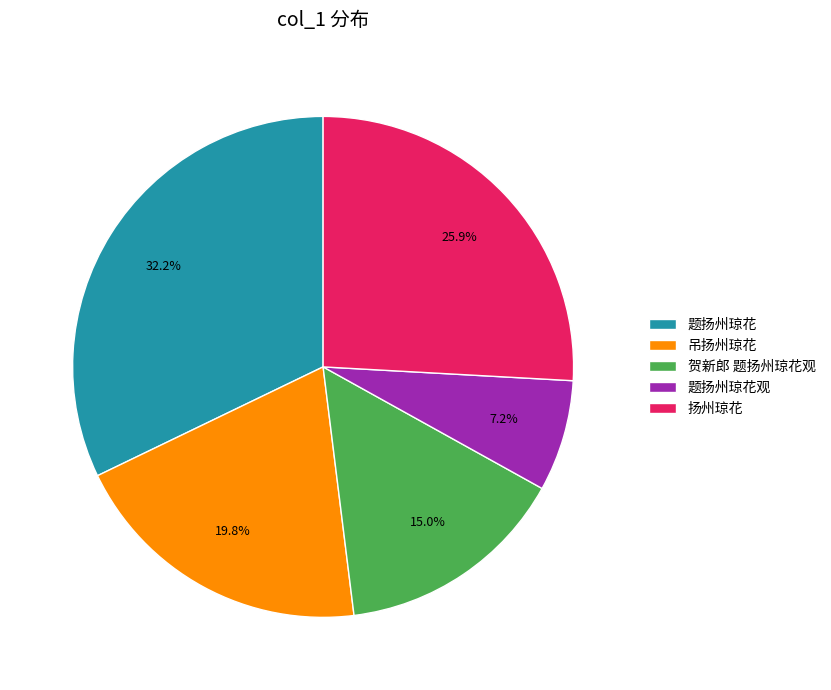

Which category has the smallest portion of the pie?

题扬州琼花观